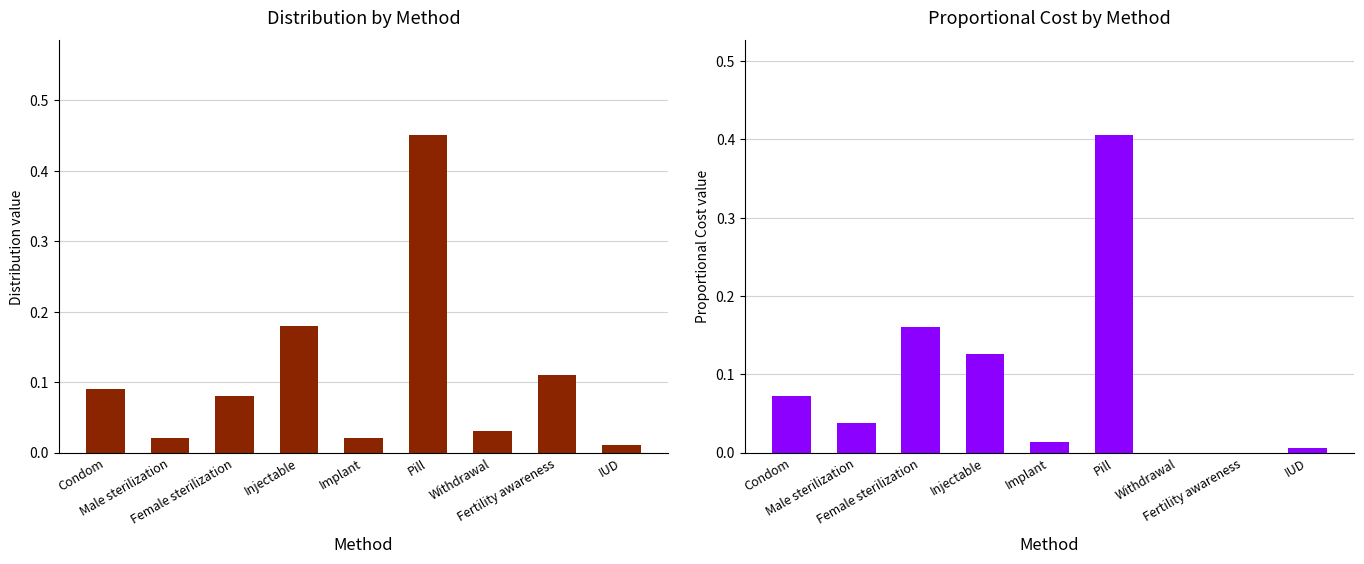

What is the label of the 9th bar from the right?

Condom